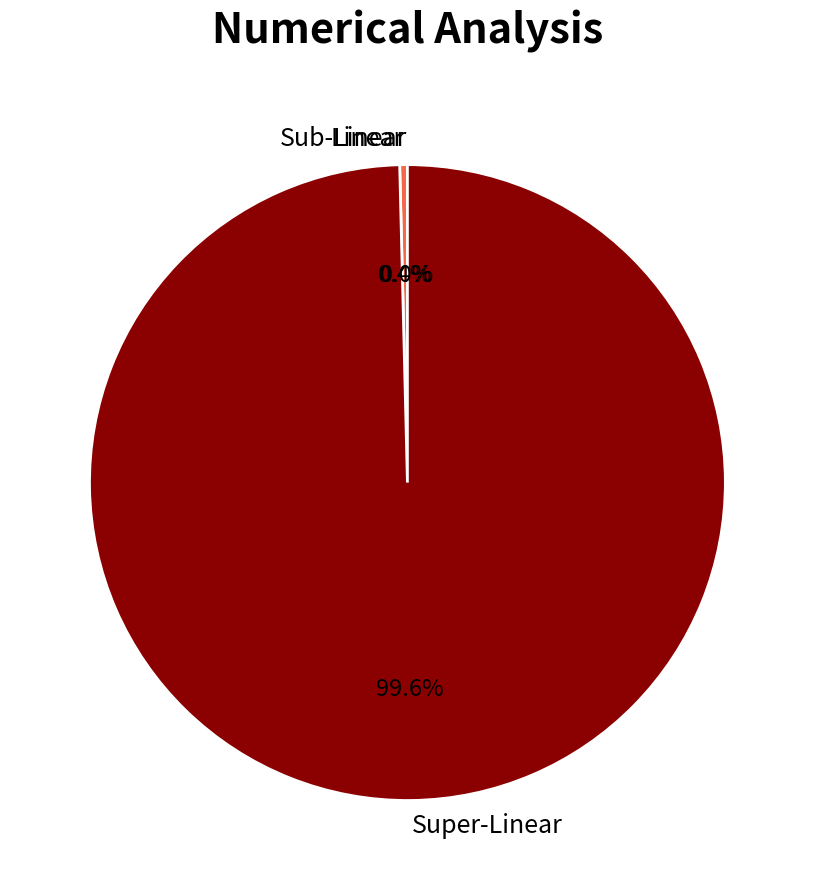

Which category has the biggest portion of the pie?

Super-Linear